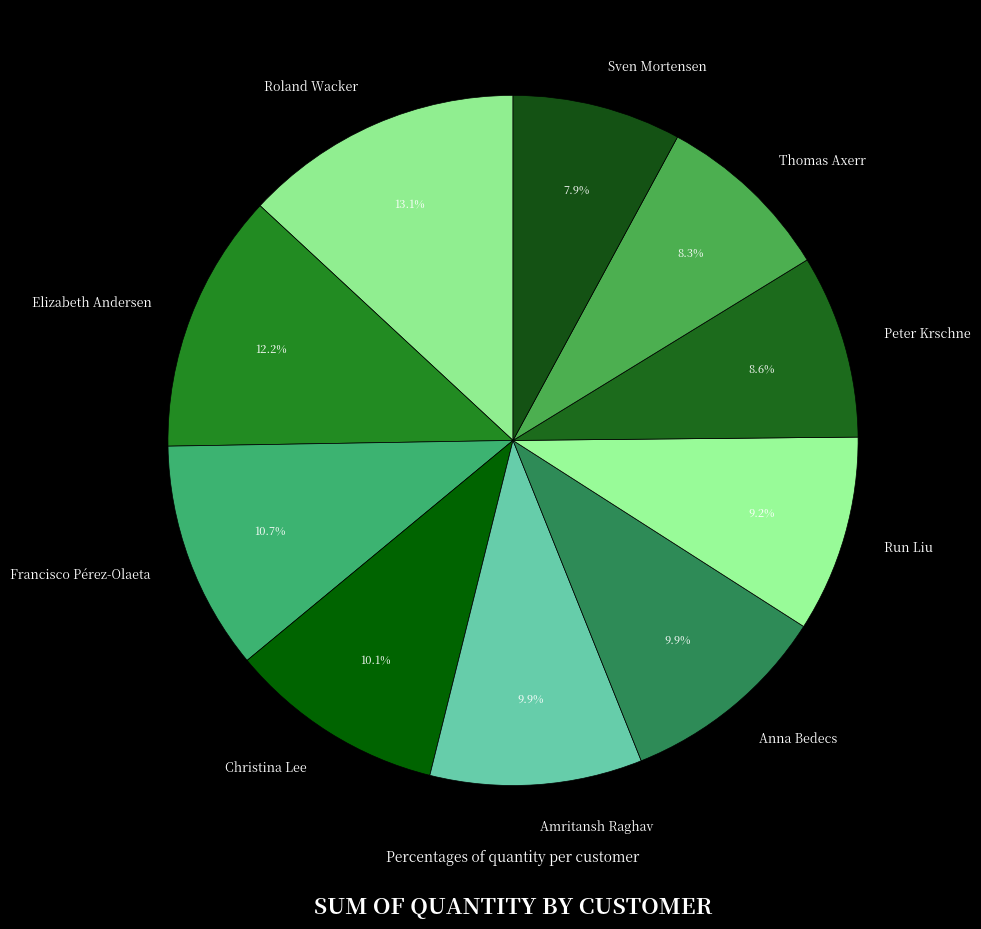

Is there any slice that represents more than half of the pie?

No